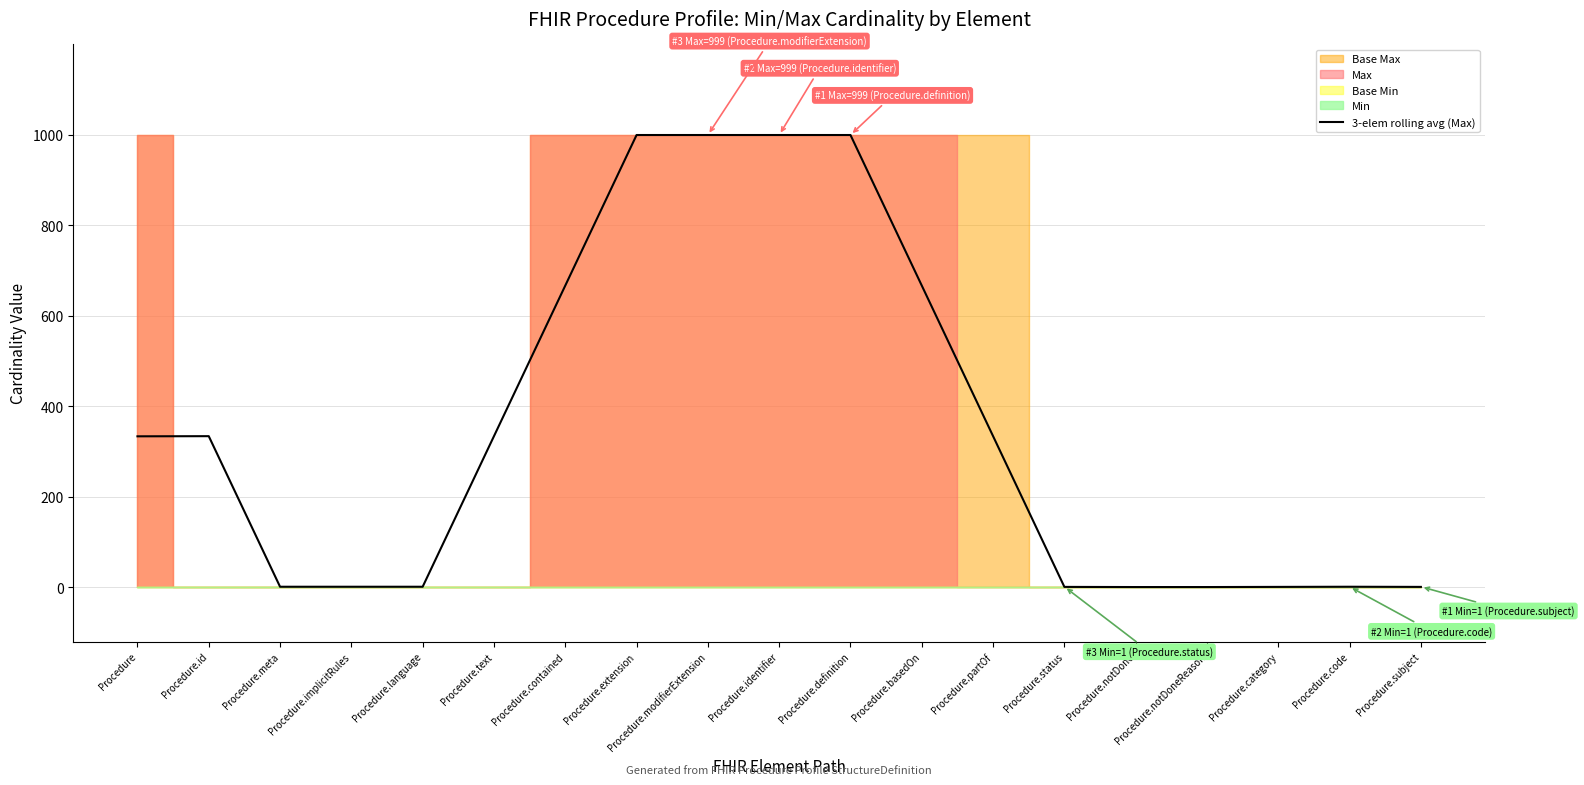

Does the chart have visible grid lines?

Yes